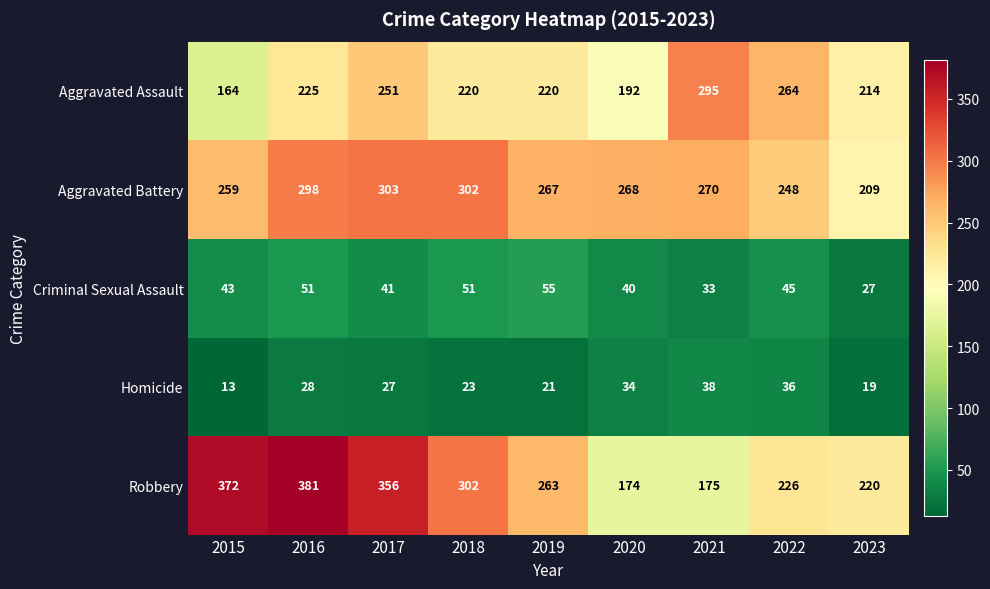

Which series has the largest total across all categories?

Robbery